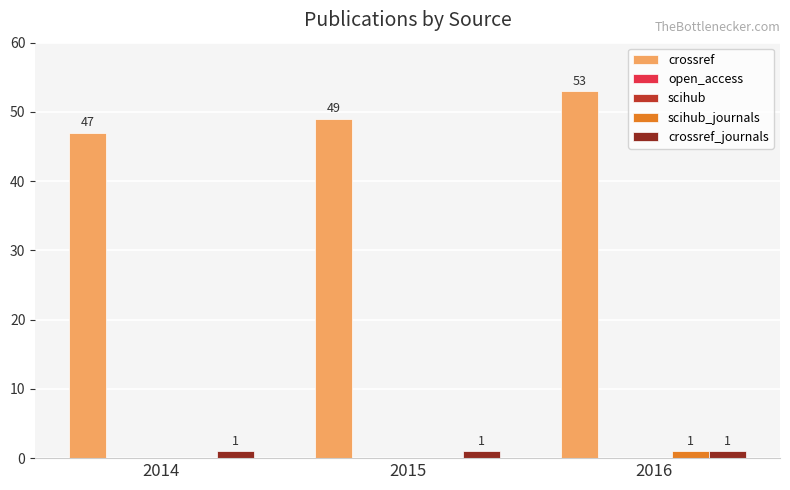

What are all the series names shown in the legend?

crossref, open_access, scihub, scihub_journals, crossref_journals